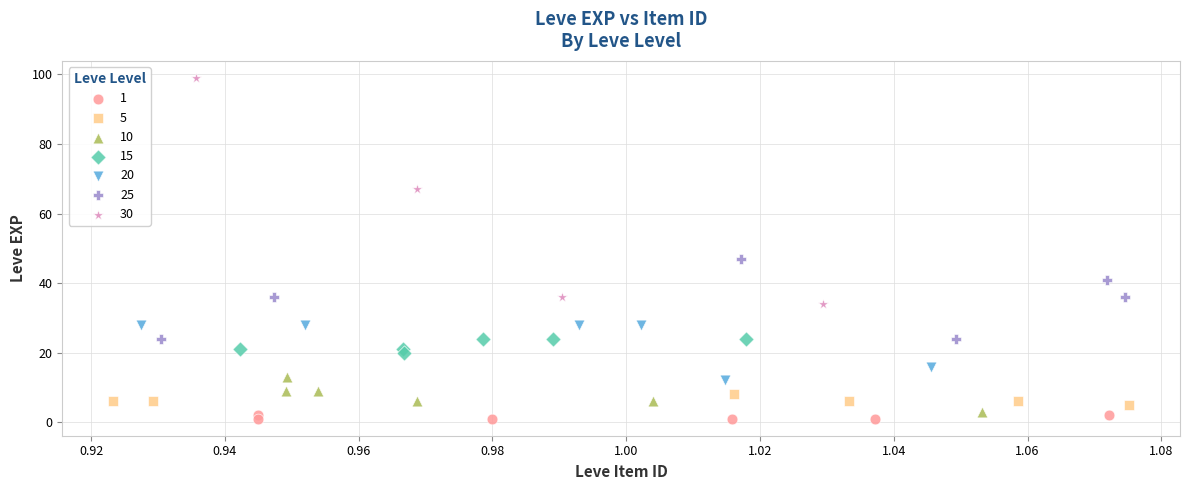

What are all the series names shown in the legend?

1, 5, 10, 15, 20, 25, 30